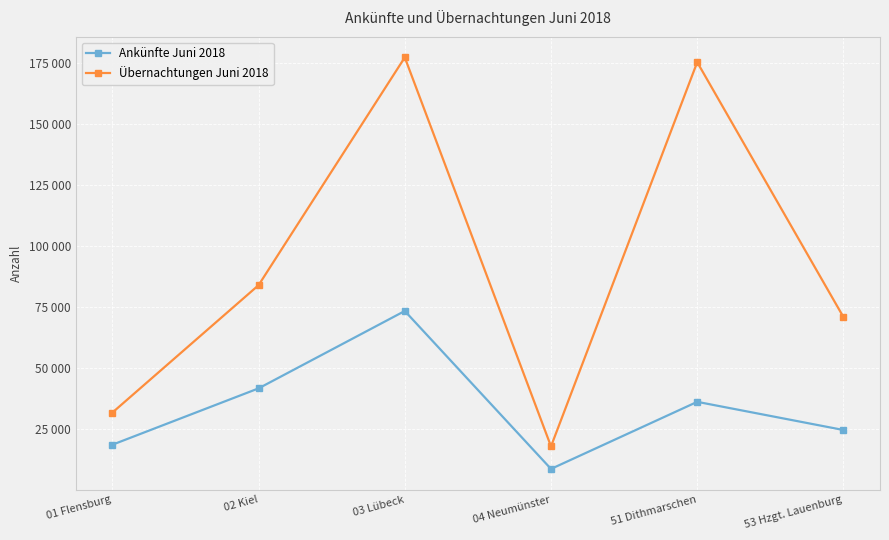

What is the label of the 3rd point from the left?

03 Lübeck